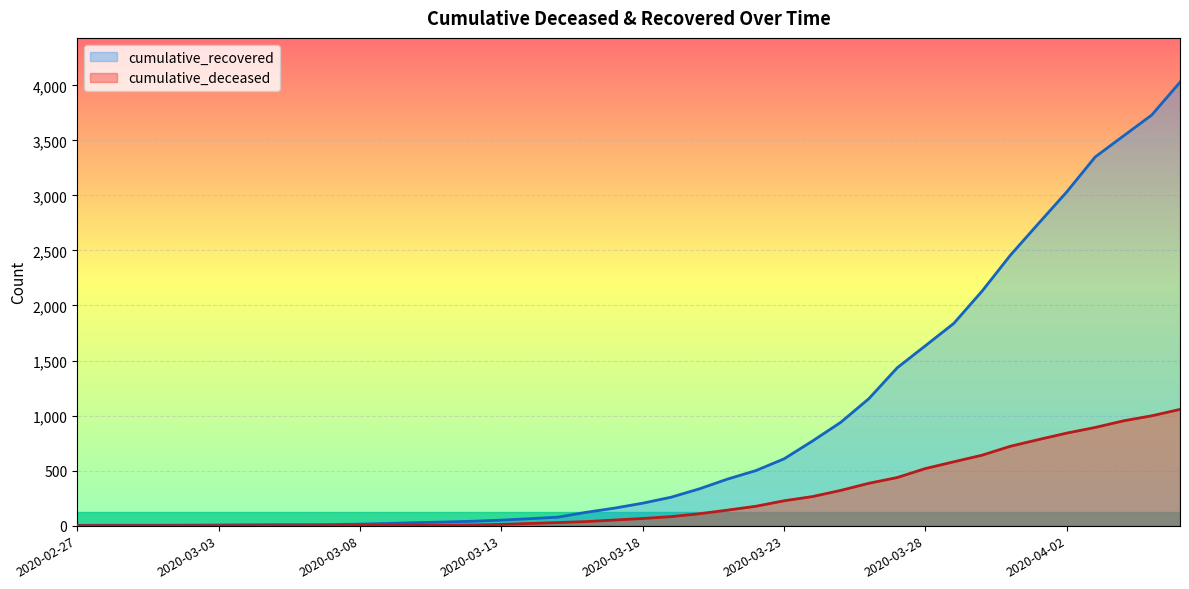

How many lines are shown in the chart?

2